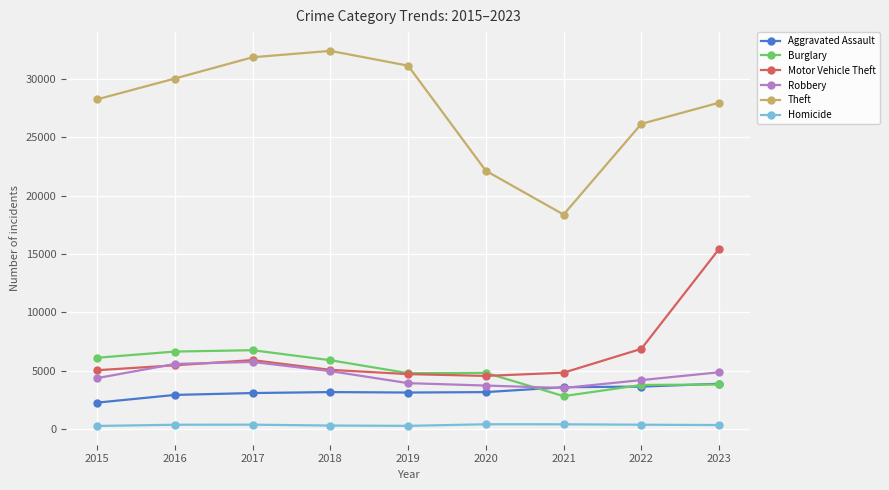

What is the difference between the maximum and minimum values in the Theft series?

14037